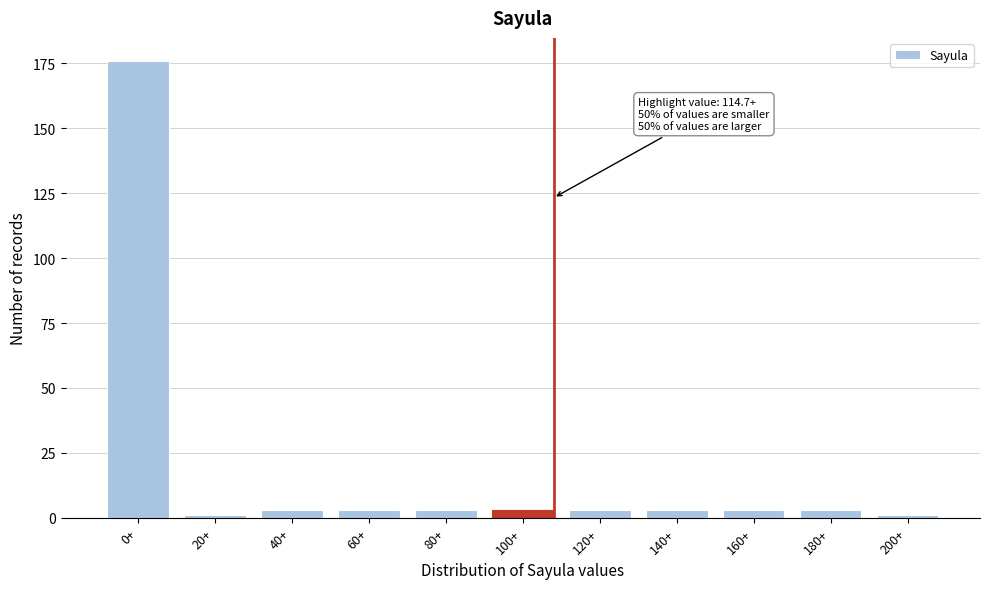

Reading right to left, transcribe all the data shown in this chart.

200+=1	180+=3	160+=3	140+=3	120+=3	100+=3	80+=3	60+=3	40+=3	20+=1	0+=176